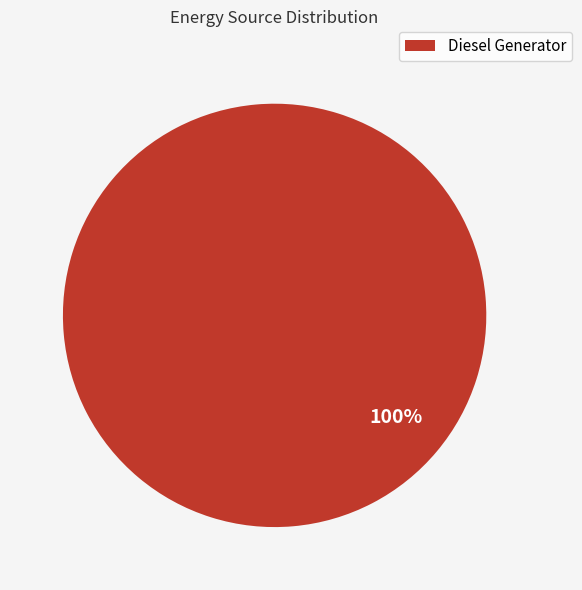

The Diesel Generator slice represents 100% of the pie. True or false?

True